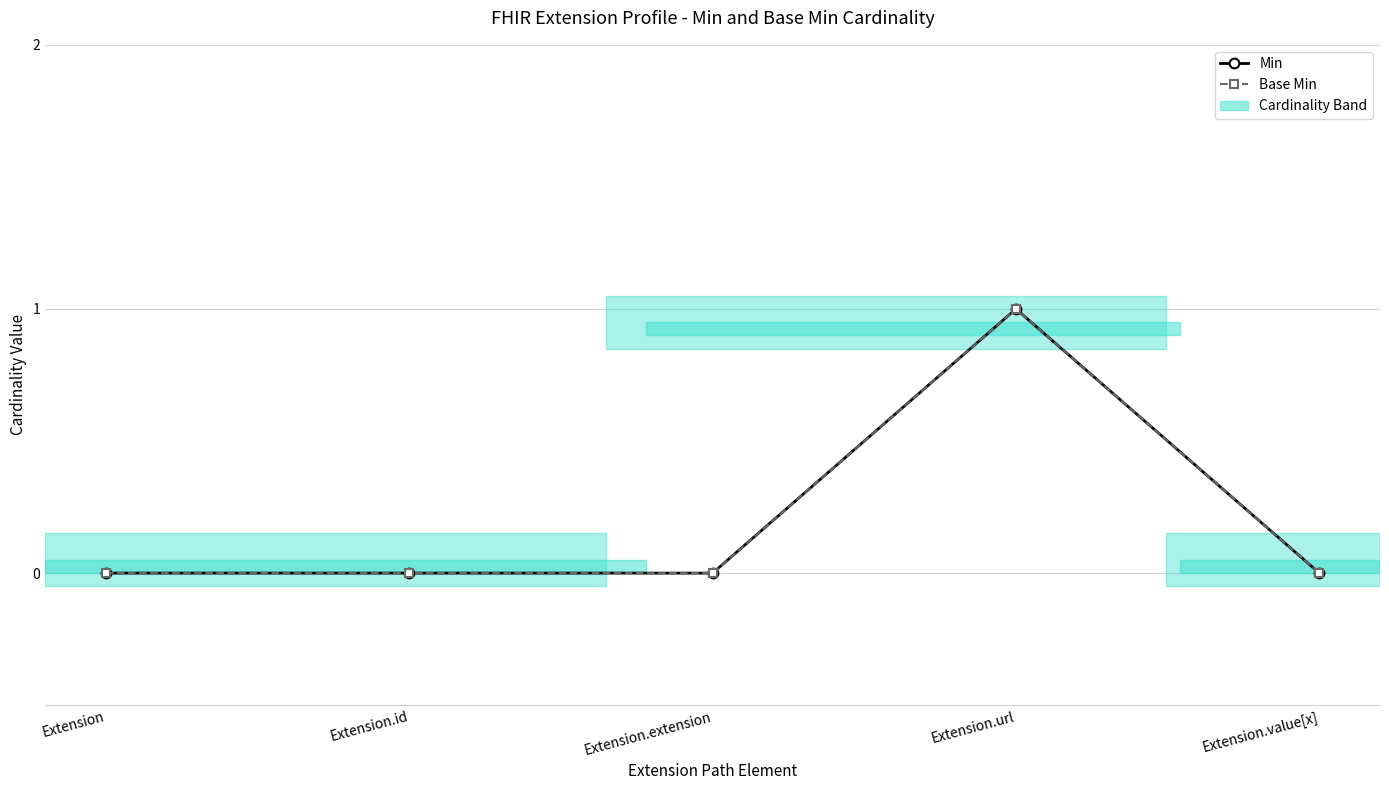

How many positive values does the Base Min series have?

1